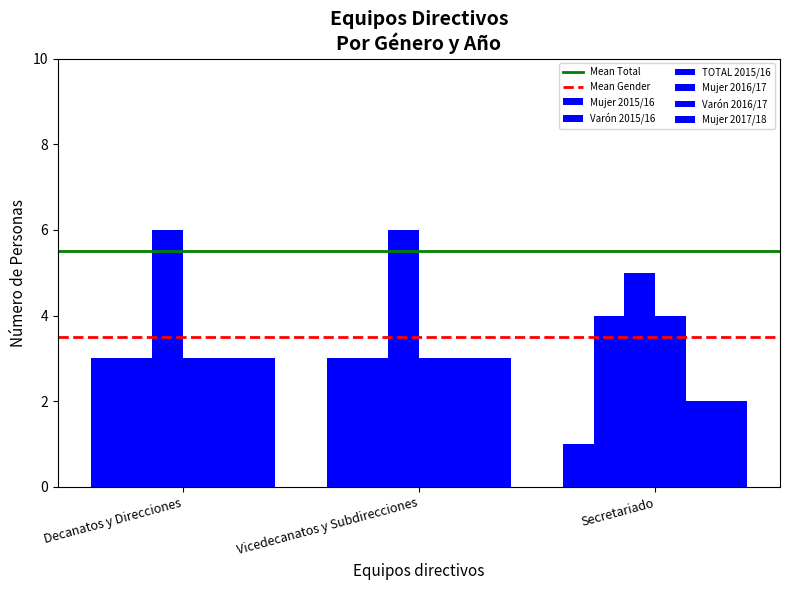

At how many categories does at least one series exceed 5?

2